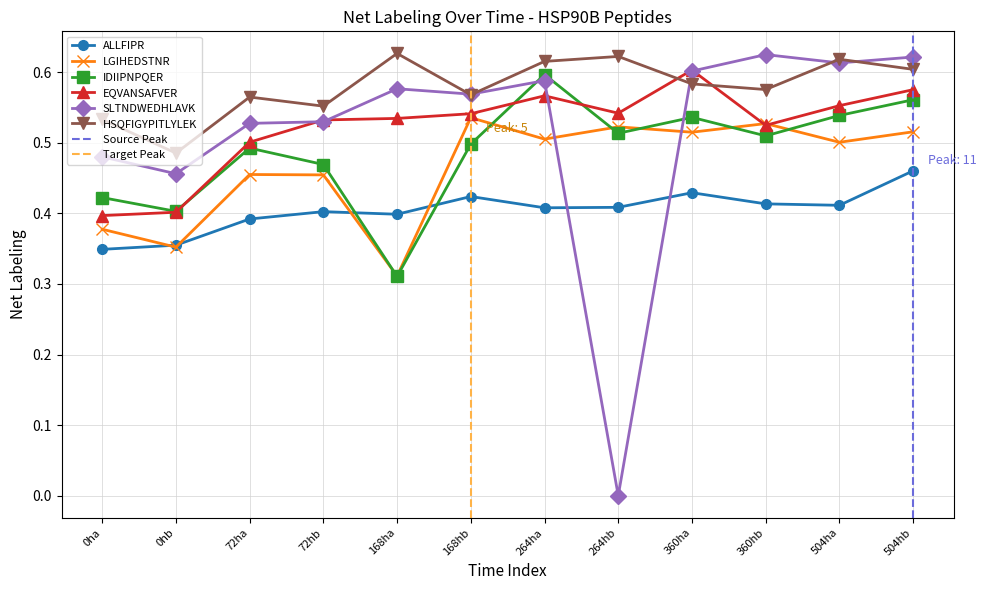

How many SLTNDWEDHLAVK values are between 0 and 1?

12